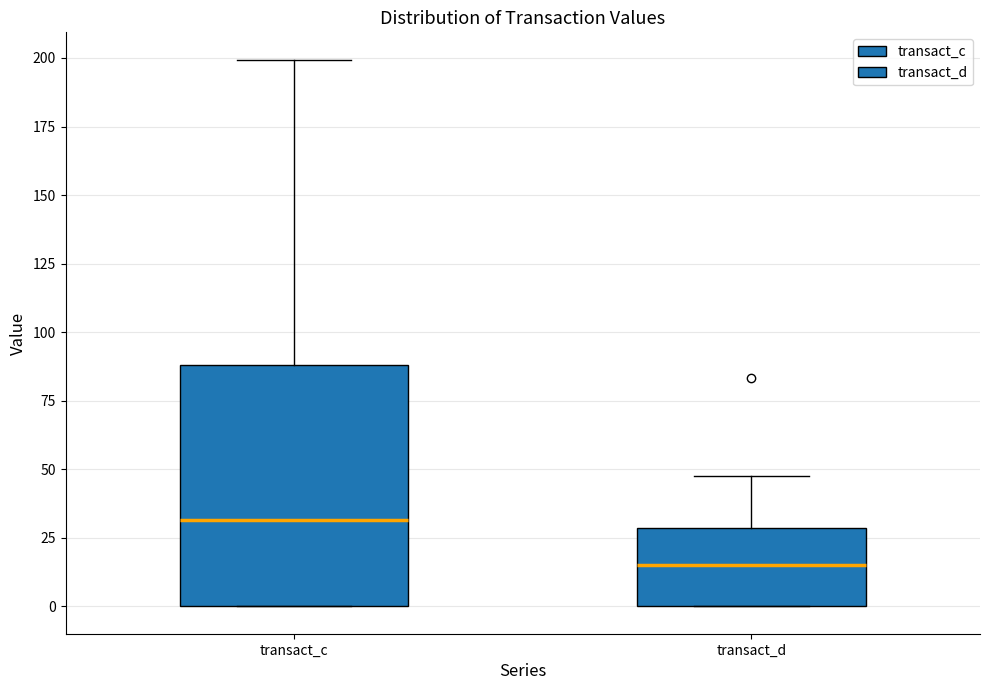

Which box has the highest median line?

transact_c